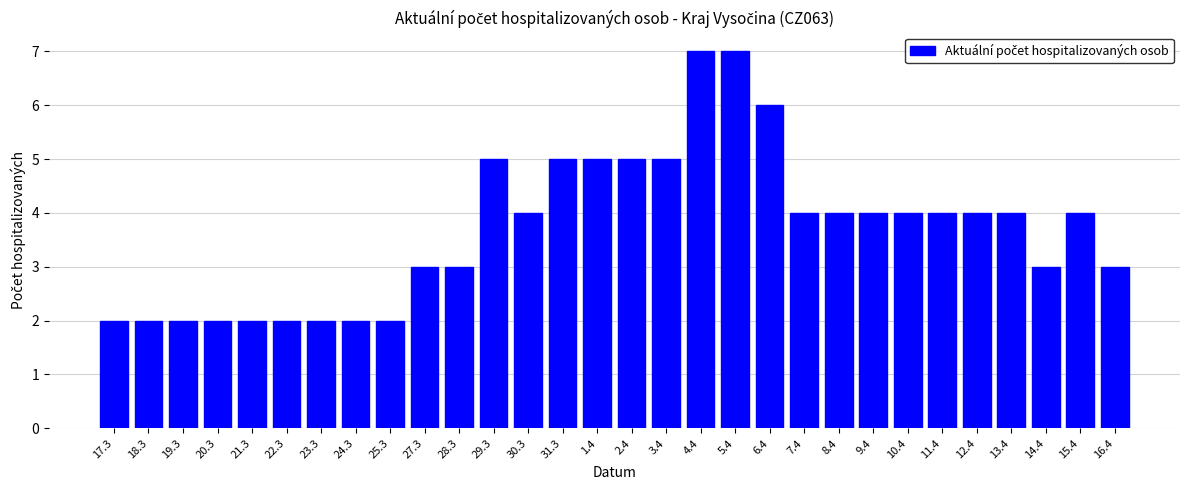

What is the approximate value at 13.4?

4